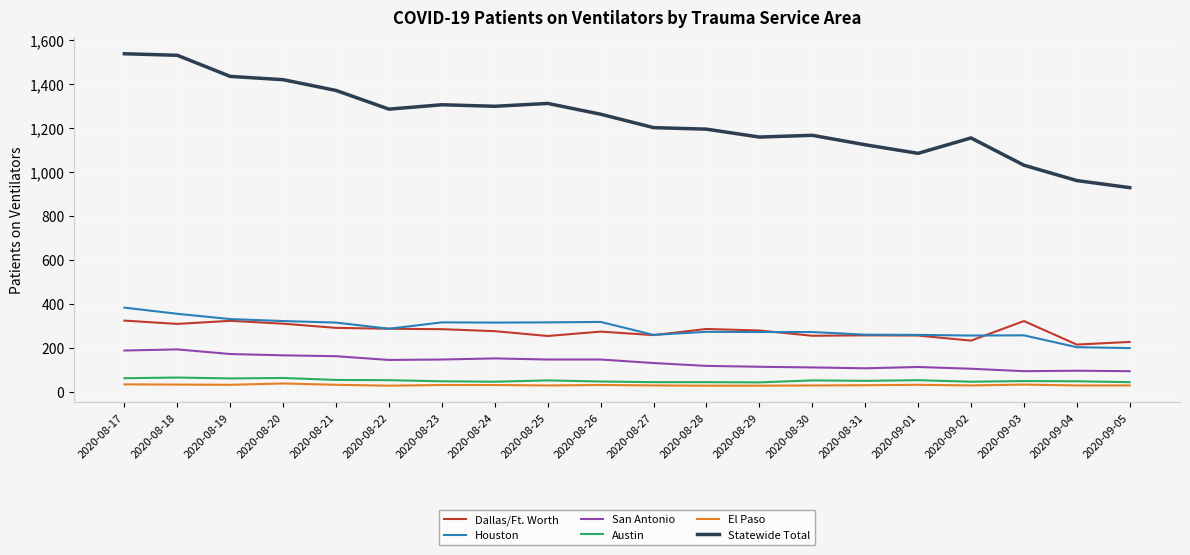

True or false: El Paso and Dallas/Ft. Worth intersect in this chart.

False